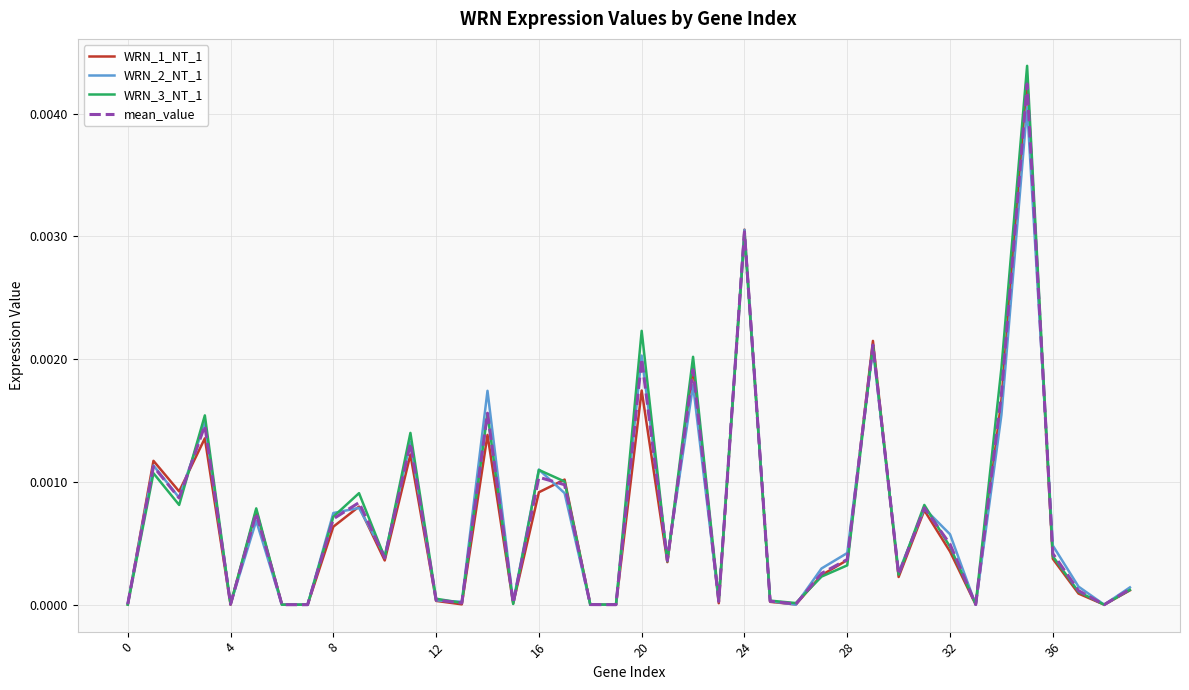

Which series has the widest spread of values?

WRN_3_NT_1